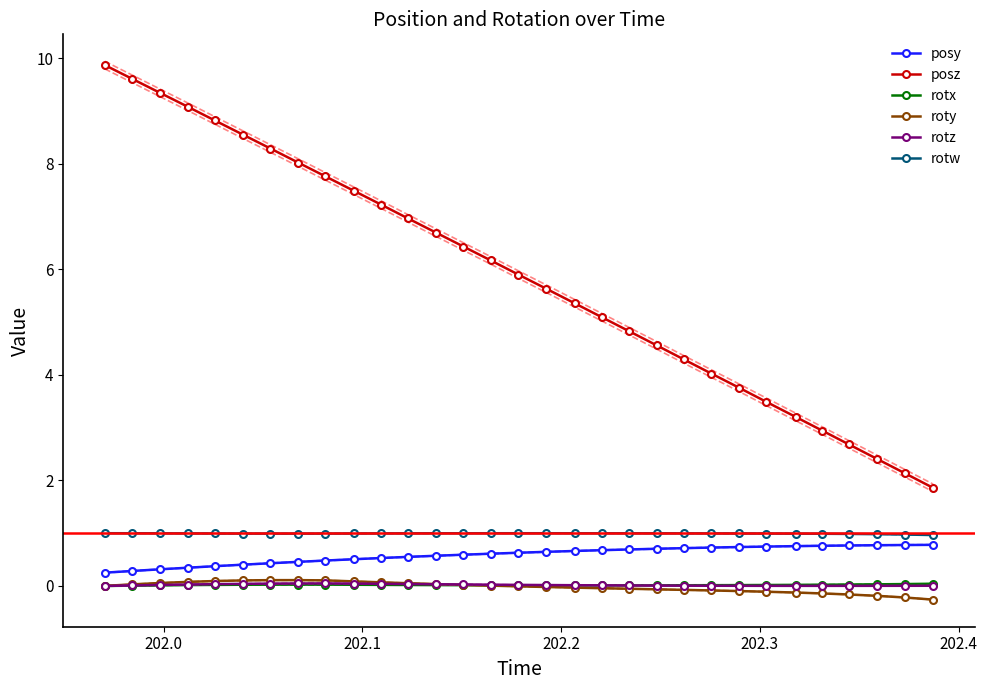

True or false: rotw has more than 0 points higher than both neighbors.

True